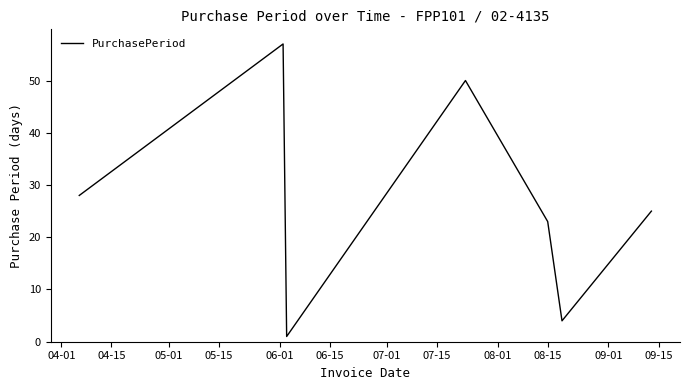

How many interior local peaks (higher than both neighbors) does the data have?

2